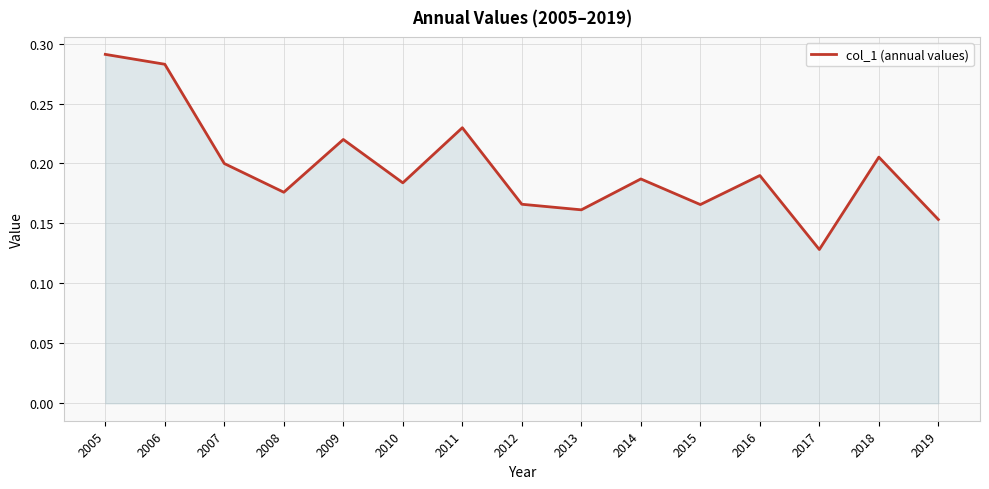

At which label is the value closest to 0?

2017